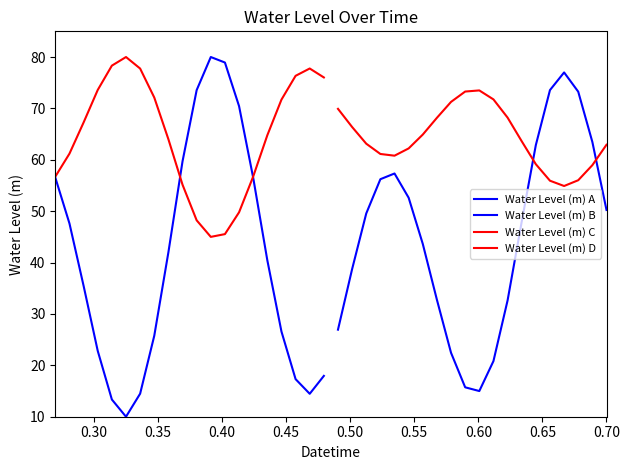

What is the value of the Water Level (m) A point at the 20th from the left?

17.9